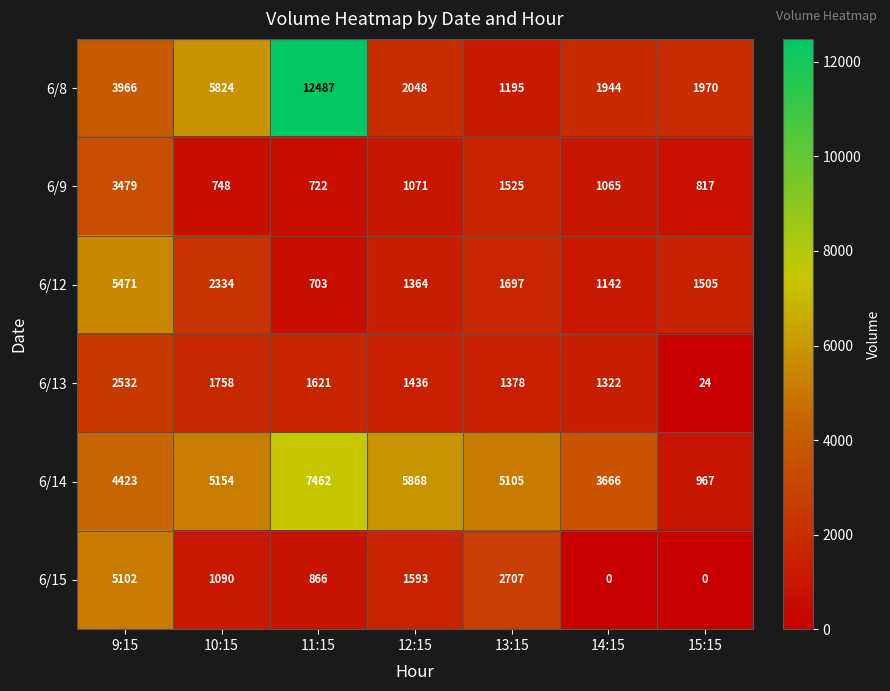

Which series has the largest total across all categories?

6/14